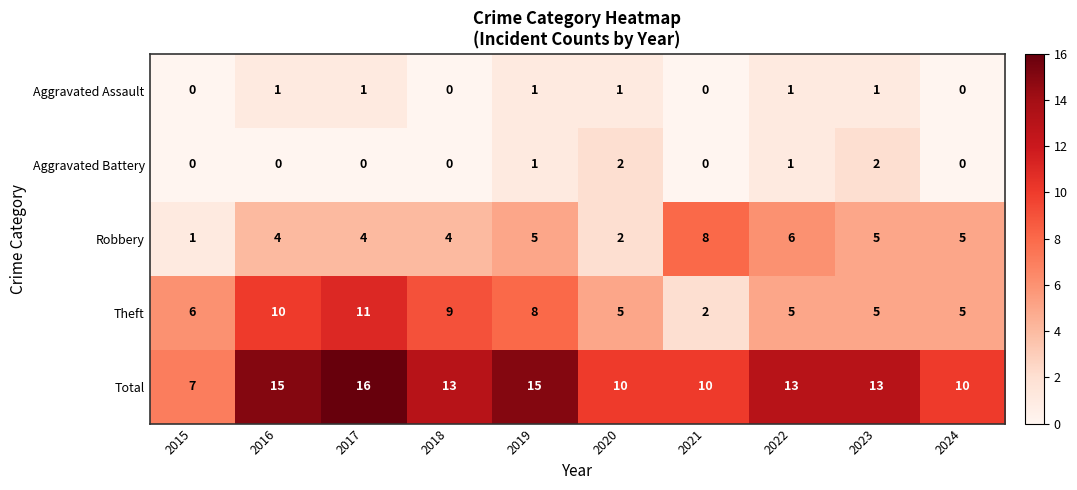

How many Aggravated Battery values are between 0 and 1?

8